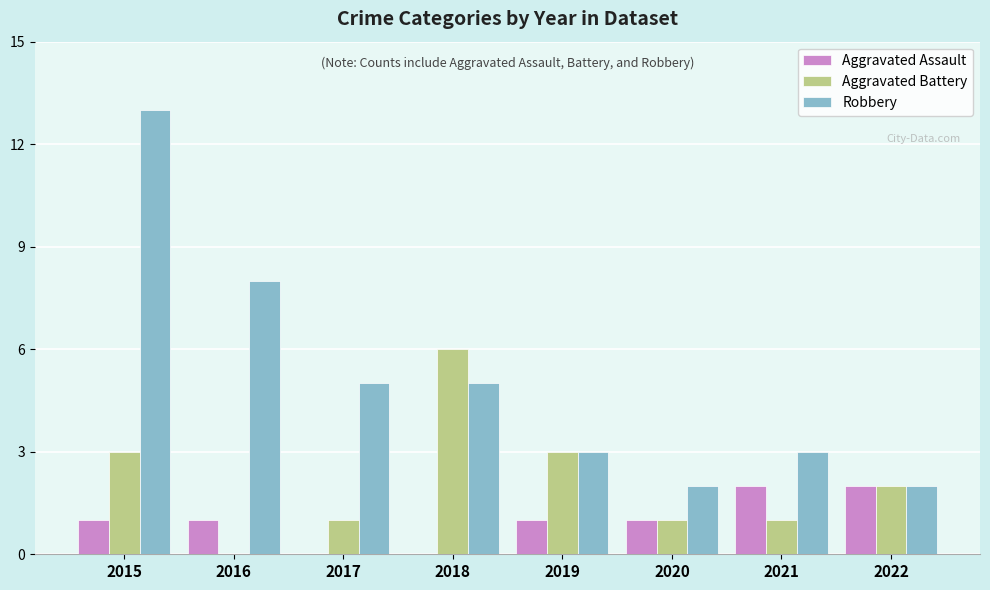

How many groups of bars are there?

8